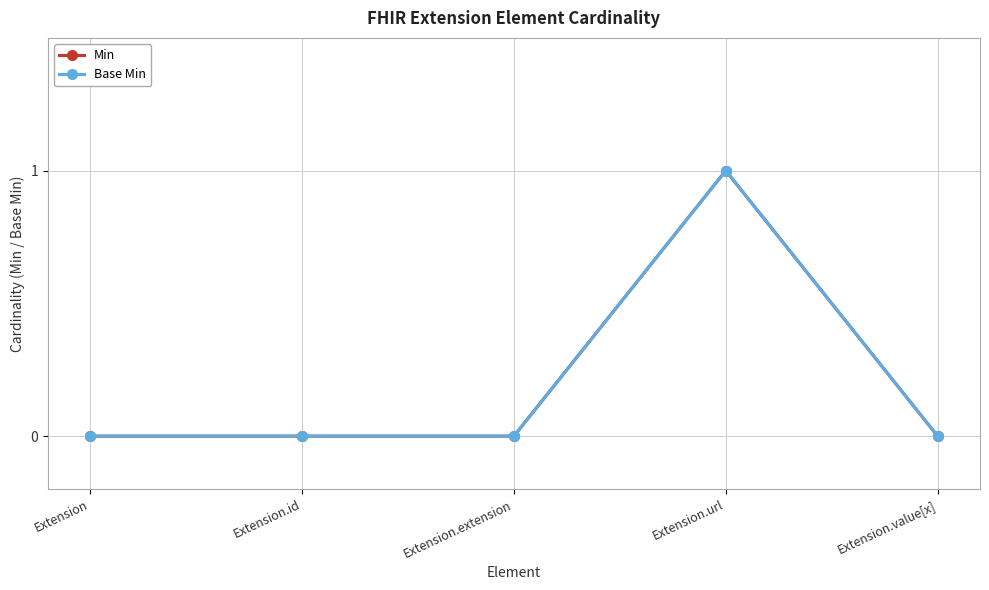

Reading left to right, extract all data points from this chart.

Min: Extension=0	Extension.id=0	Extension.extension=0	Extension.url=1	Extension.value[x]=0
Base Min: Extension=0	Extension.id=0	Extension.extension=0	Extension.url=1	Extension.value[x]=0